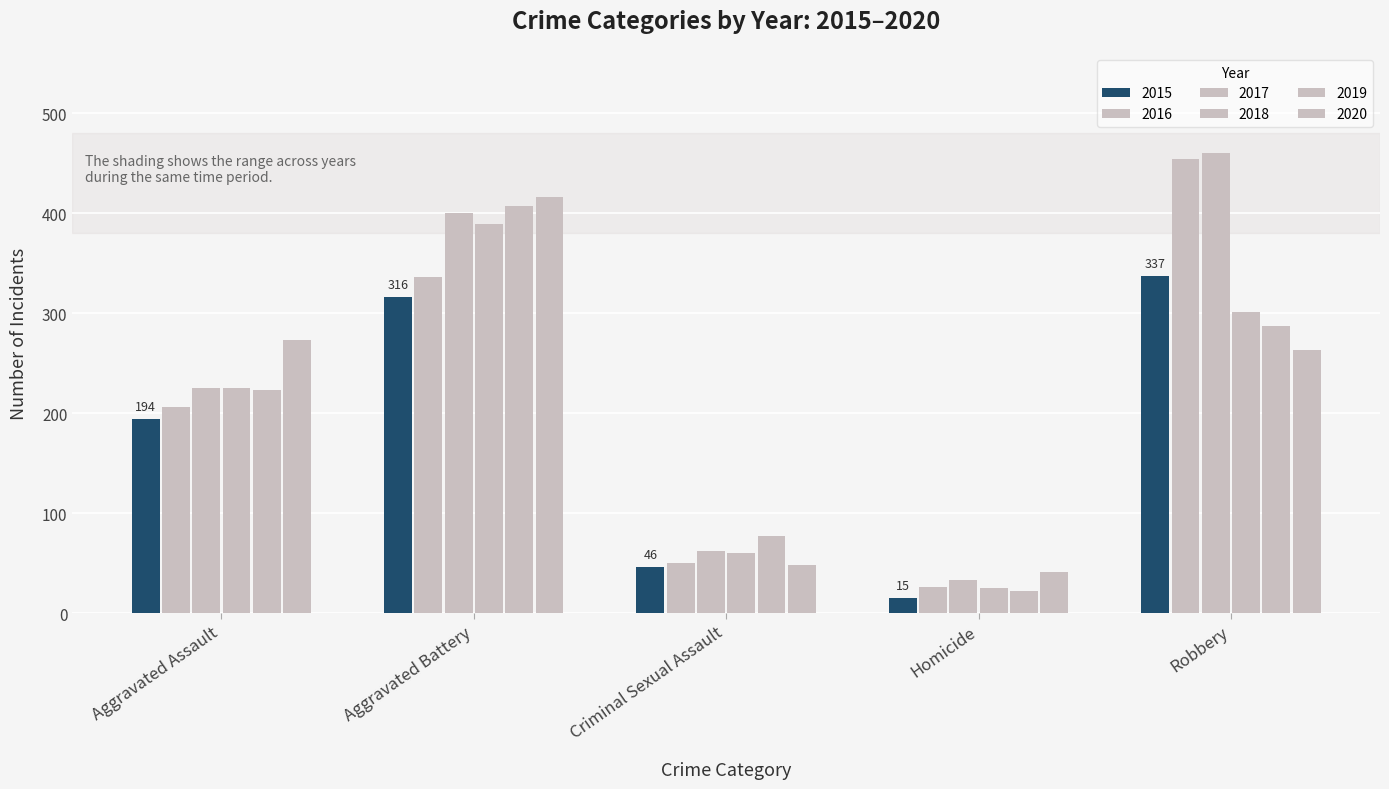

At which label does 2017 first exceed 225?

Aggravated Battery